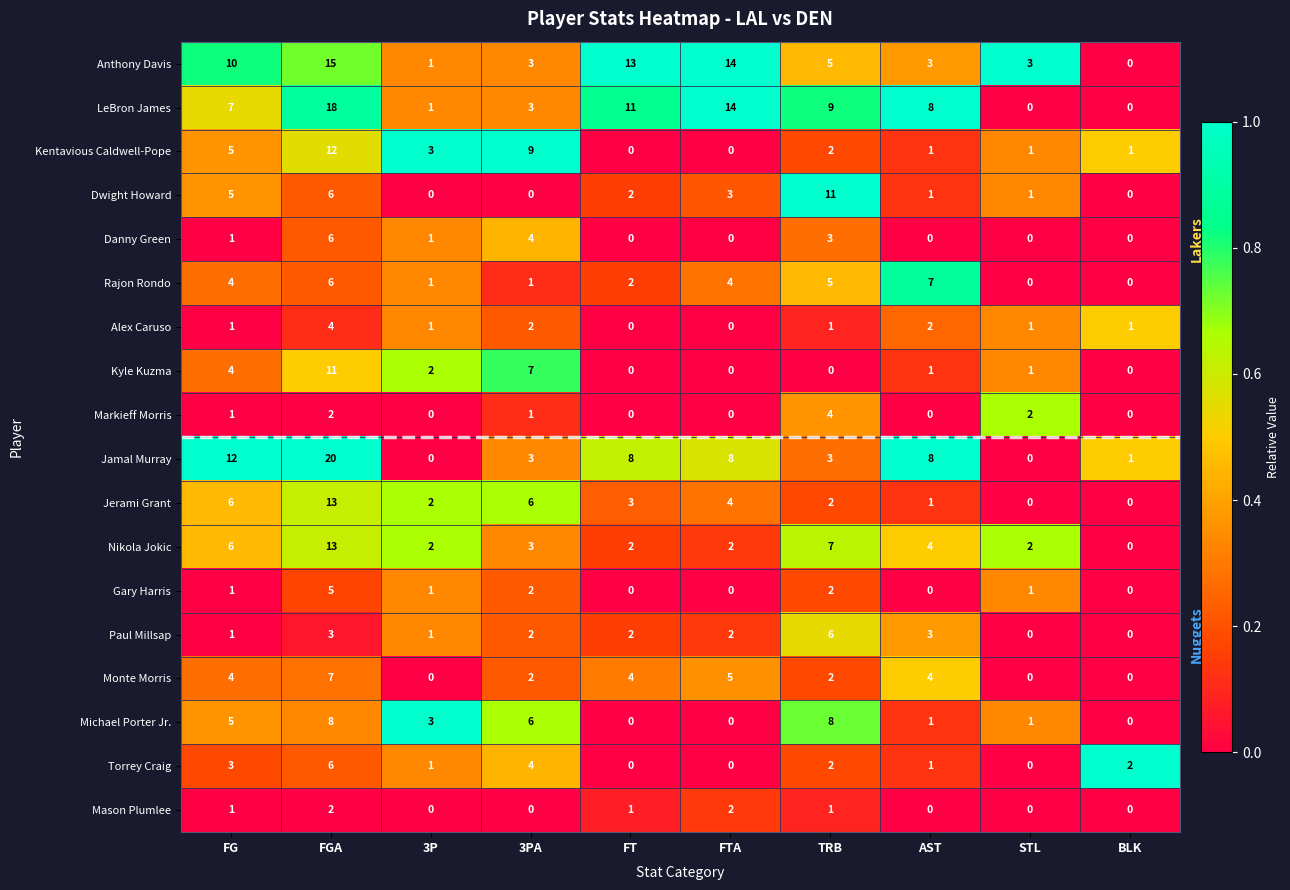

What is the average value of the Michael Porter Jr. series?

3